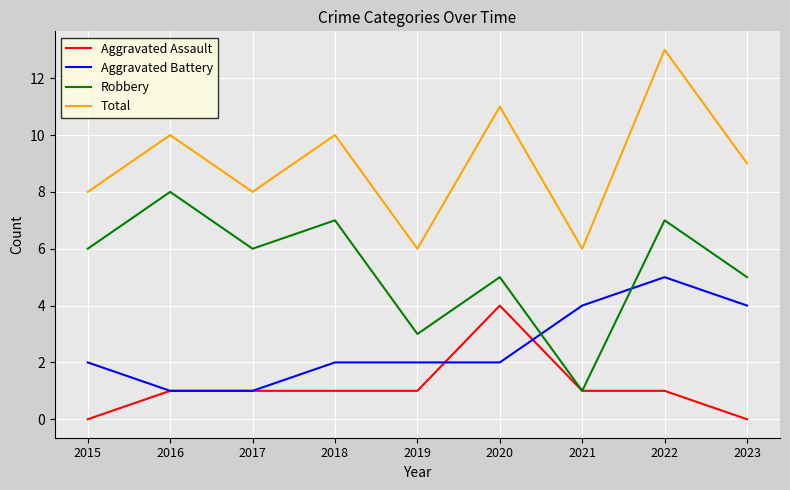

At 2022, list the series in order from smallest to largest.

Aggravated Assault, Aggravated Battery, Robbery, Total